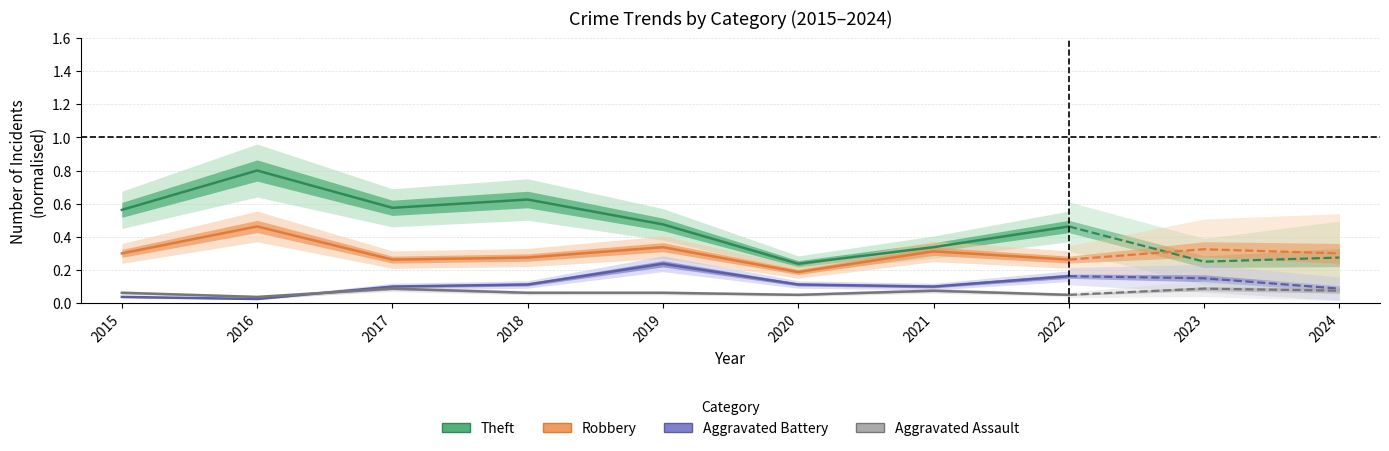

True or false: Theft and Aggravated Assault cross at least once.

False